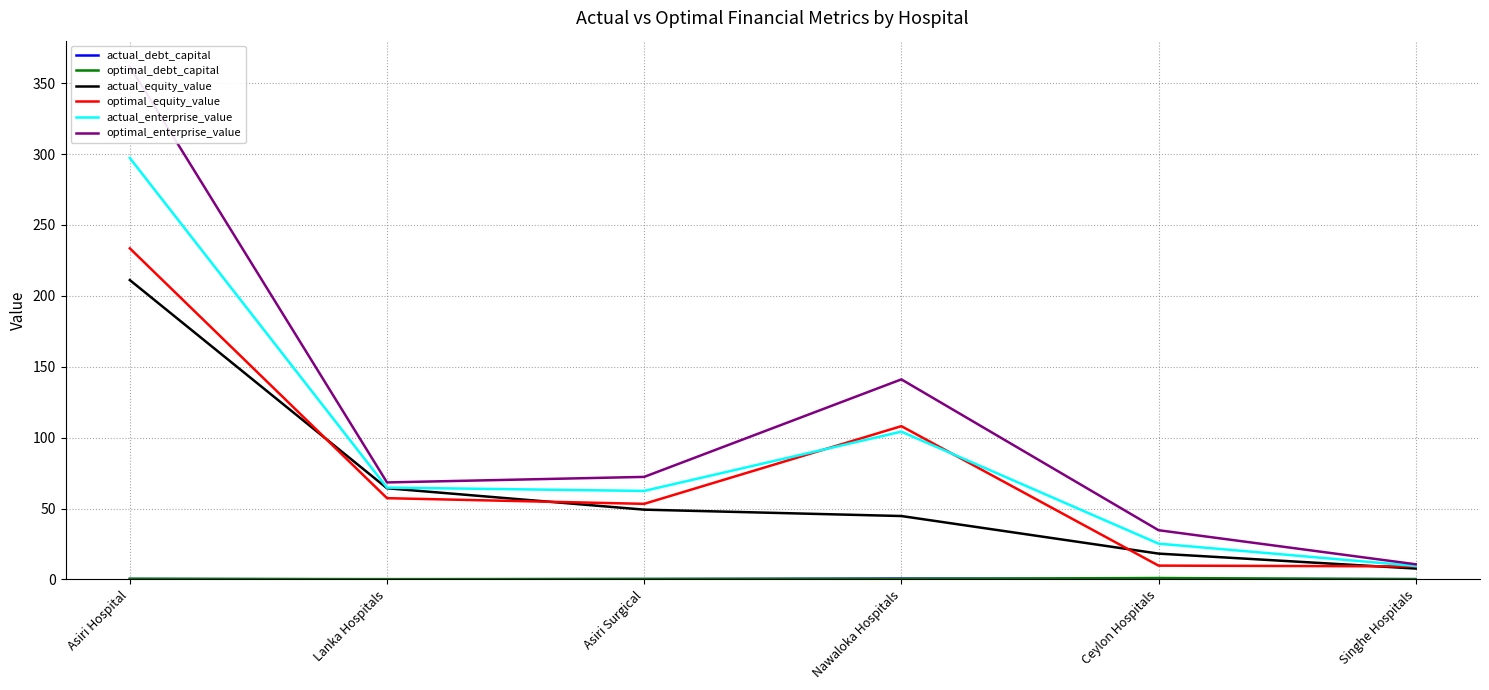

Which has a higher value, Asiri Surgical or Singhe Hospitals?

Asiri Surgical